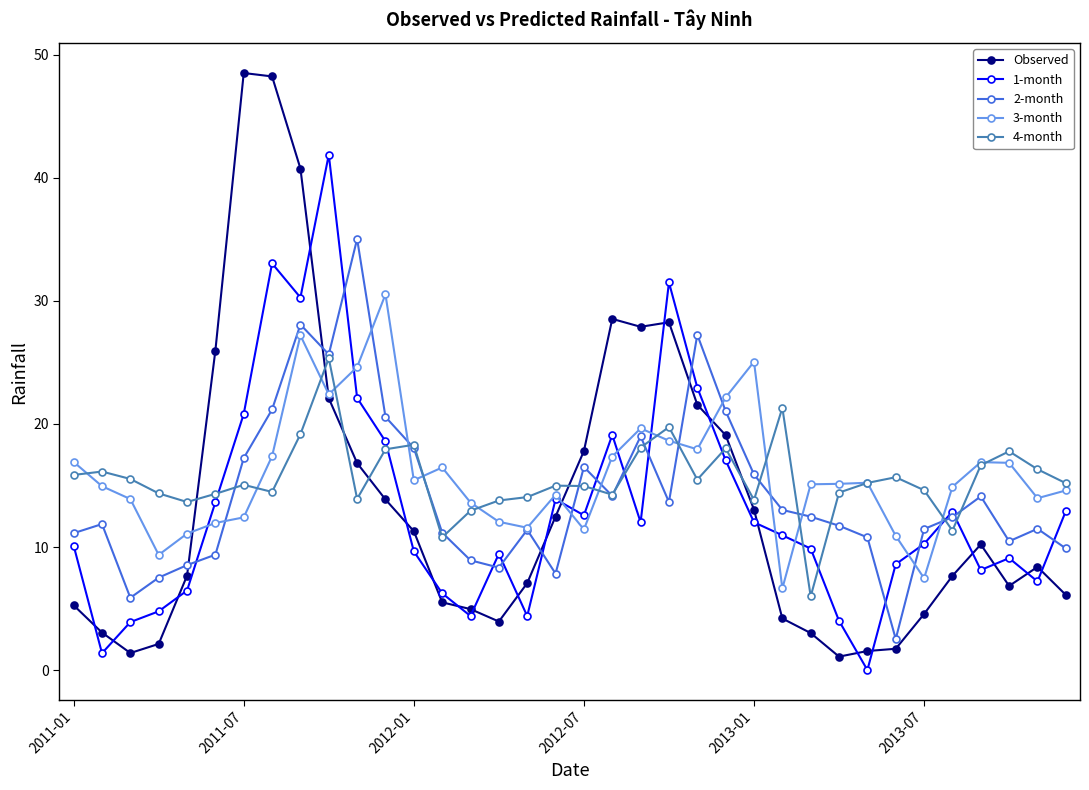

True or false: 1-month has more than 1 interior local peaks.

True